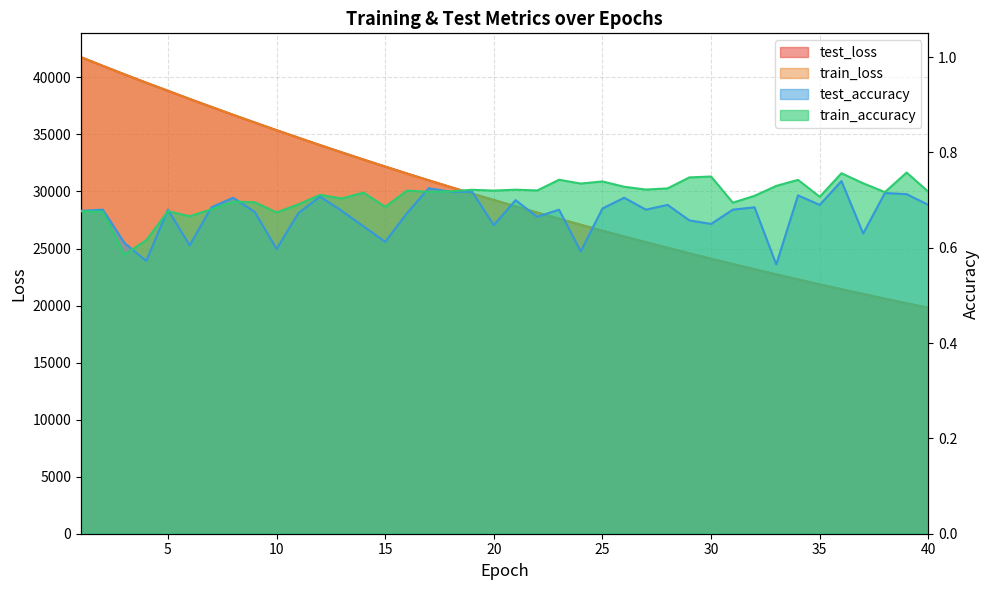

What is the difference between the maximum and second lowest values in the train_accuracy series?

0.1